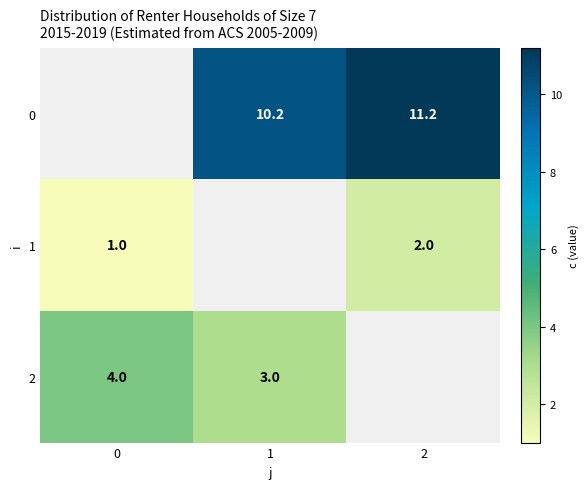

The 0 series shows 17.0 at 1. True or false?

False